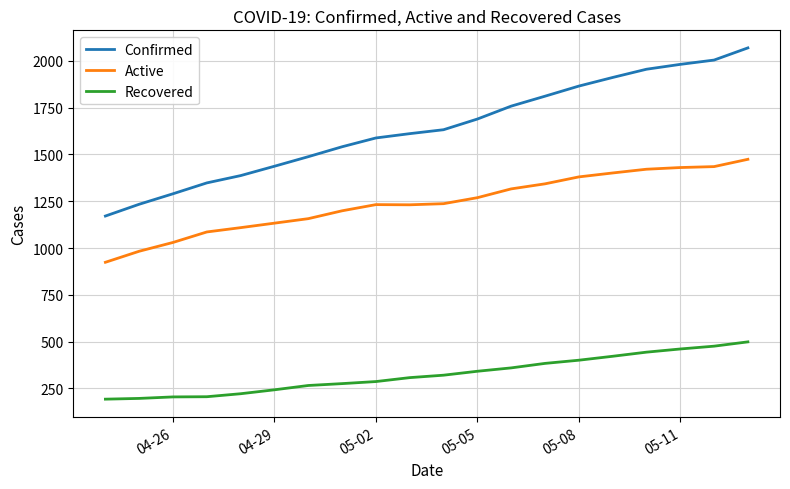

What is the lowest value of the Recovered series?

193